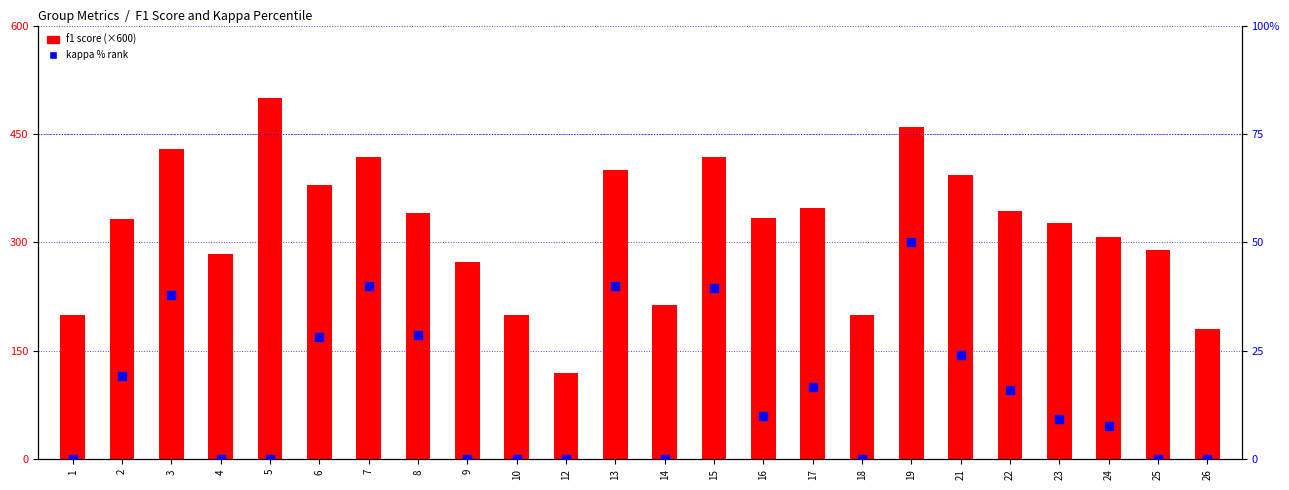

At how many categories does at least one series exceed 73?

24